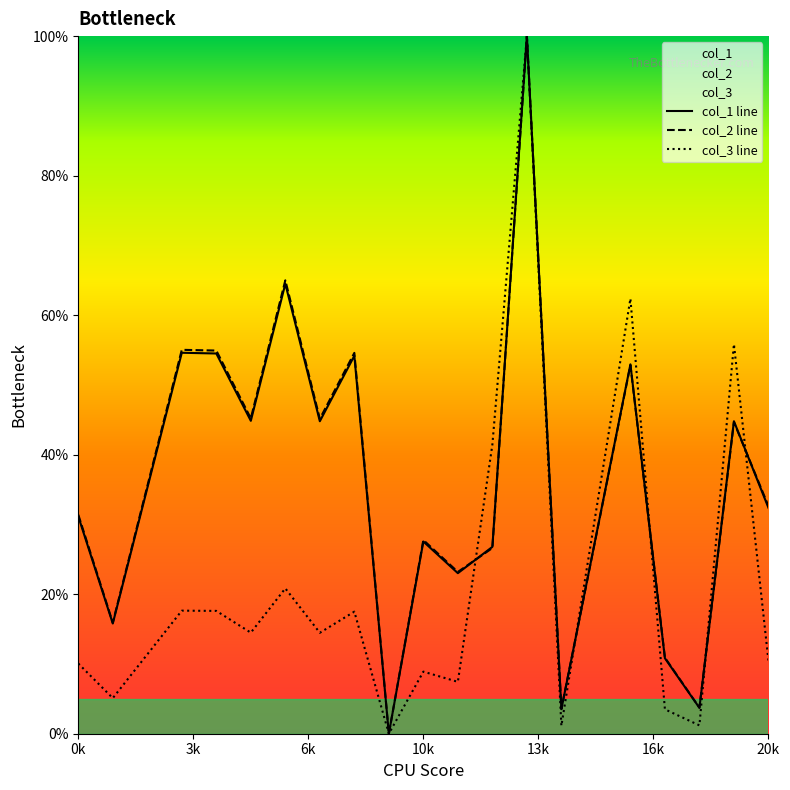

What is the sum of the col_1 values at 9 and 11?

23.0